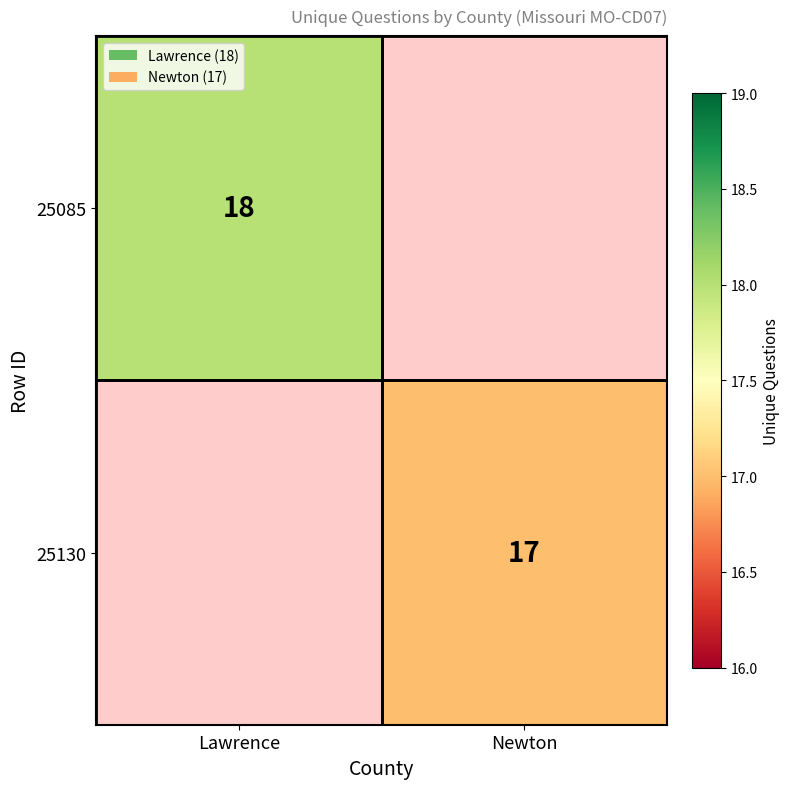

True or false: 25085 has a value of 26 at Lawrence.

False